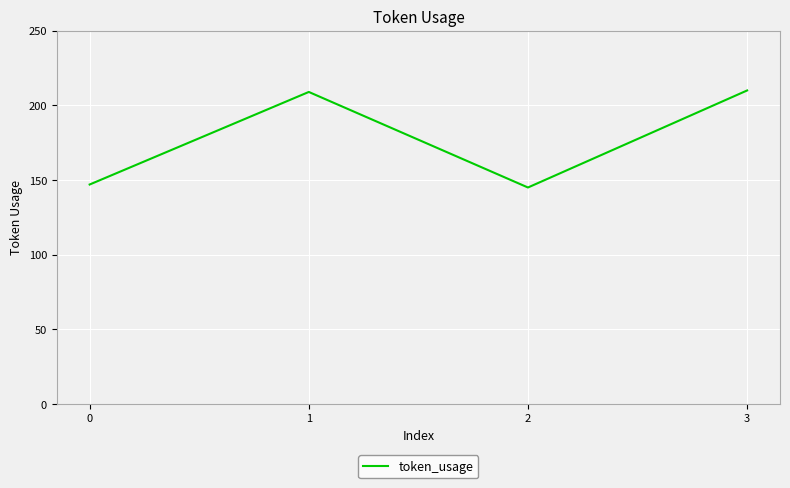

How many categories are shown in the chart?

4